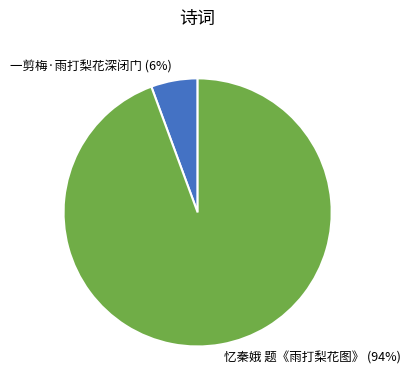

Is the sum of 忆秦娥 题《雨打梨花图》 and 一剪梅·雨打梨花深闭门 greater than half?

Yes